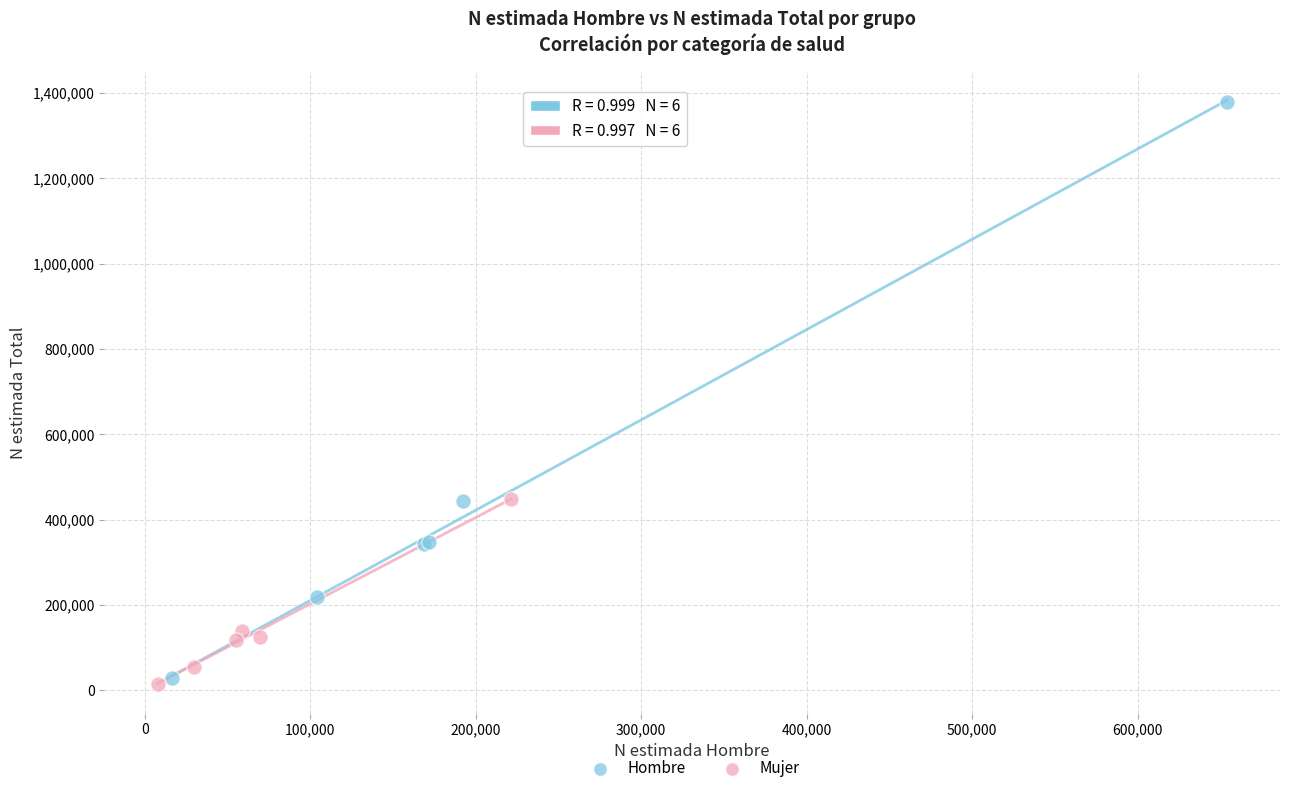

Which series reaches the maximum Y coordinate?

Hombre